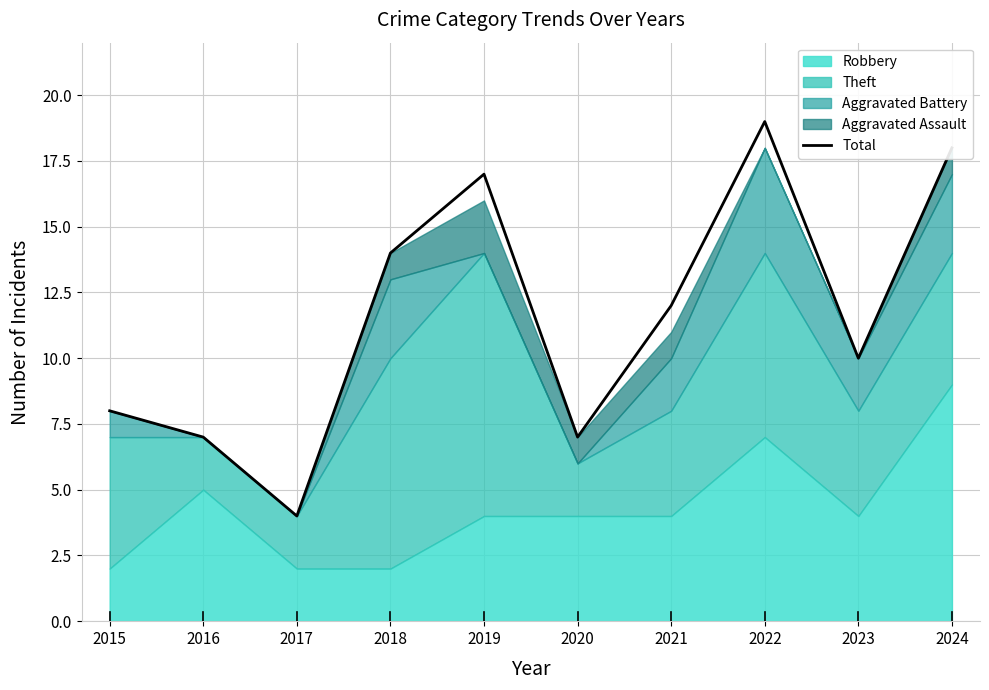

The value at 2017 is 6. True or false?

False